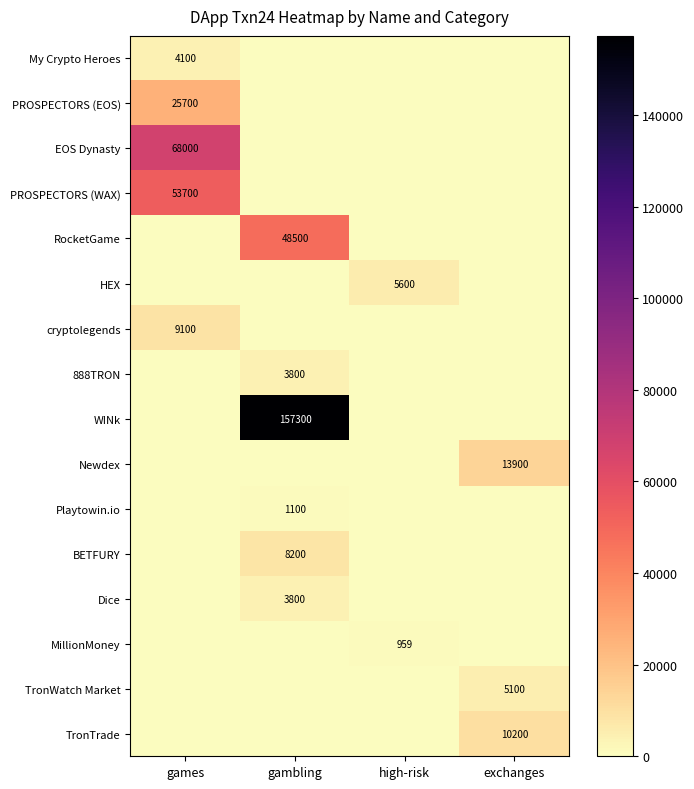

The Playtowin.io series shows 480 at gambling. True or false?

False